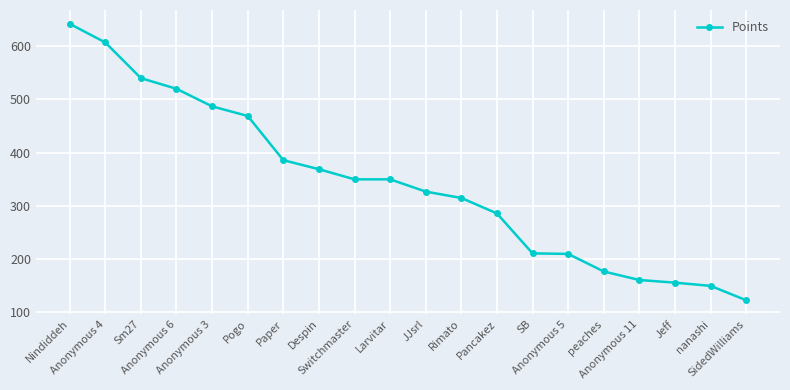

Is this an area chart (filled region under the line)?

No